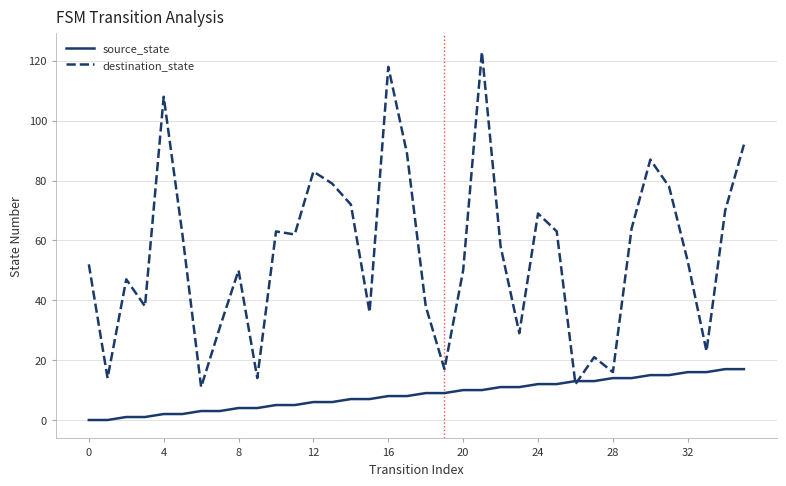

What is the highest value of the destination_state series?

123